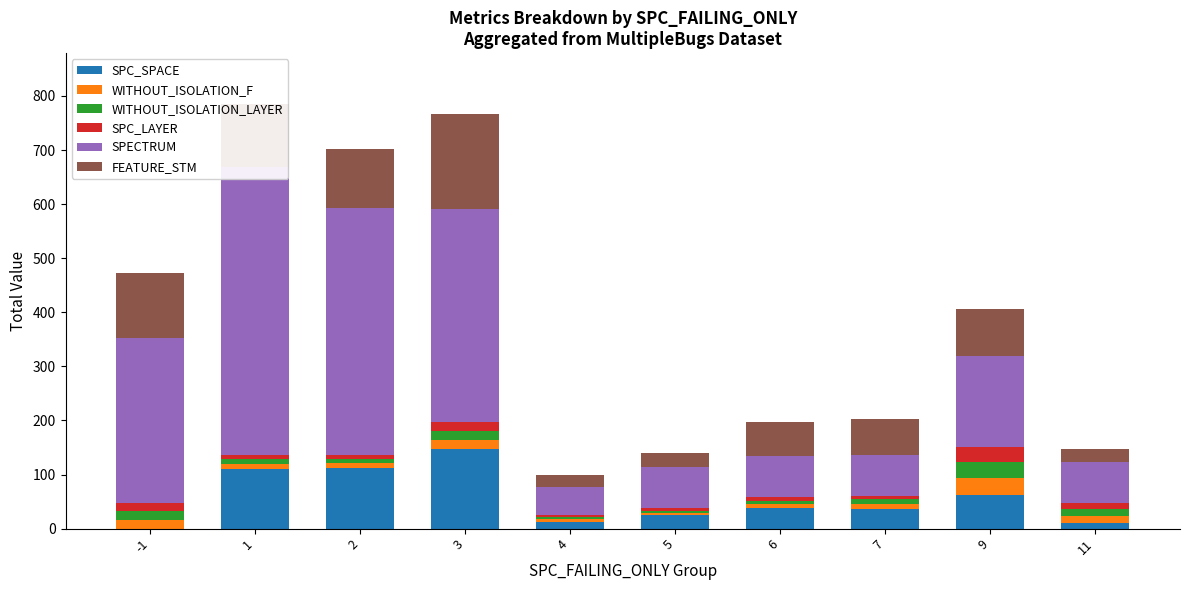

The SPC_SPACE series shows 36 at 7. True or false?

True